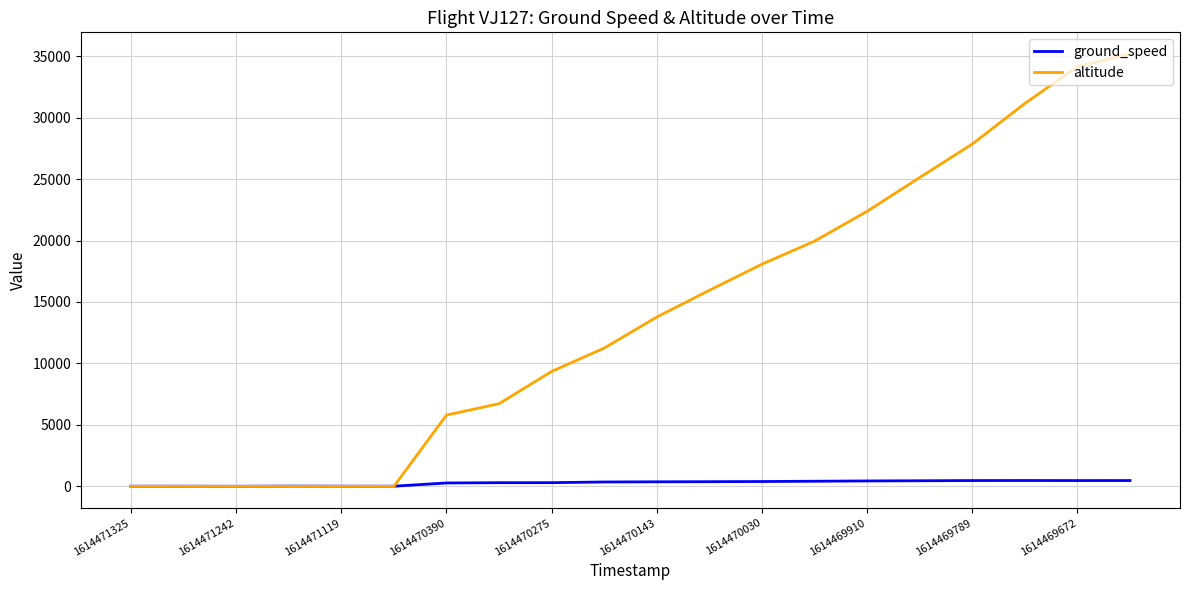

Is this an area chart (filled region under the line)?

No